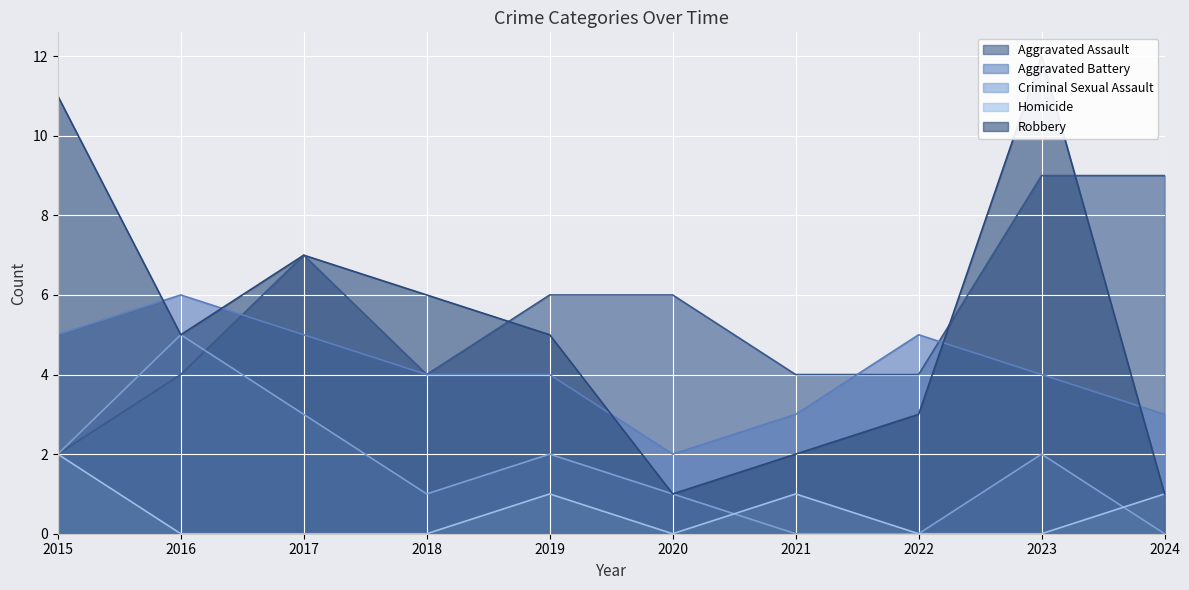

What are all the series names shown in the legend?

Aggravated Assault, Aggravated Battery, Criminal Sexual Assault, Homicide, Robbery